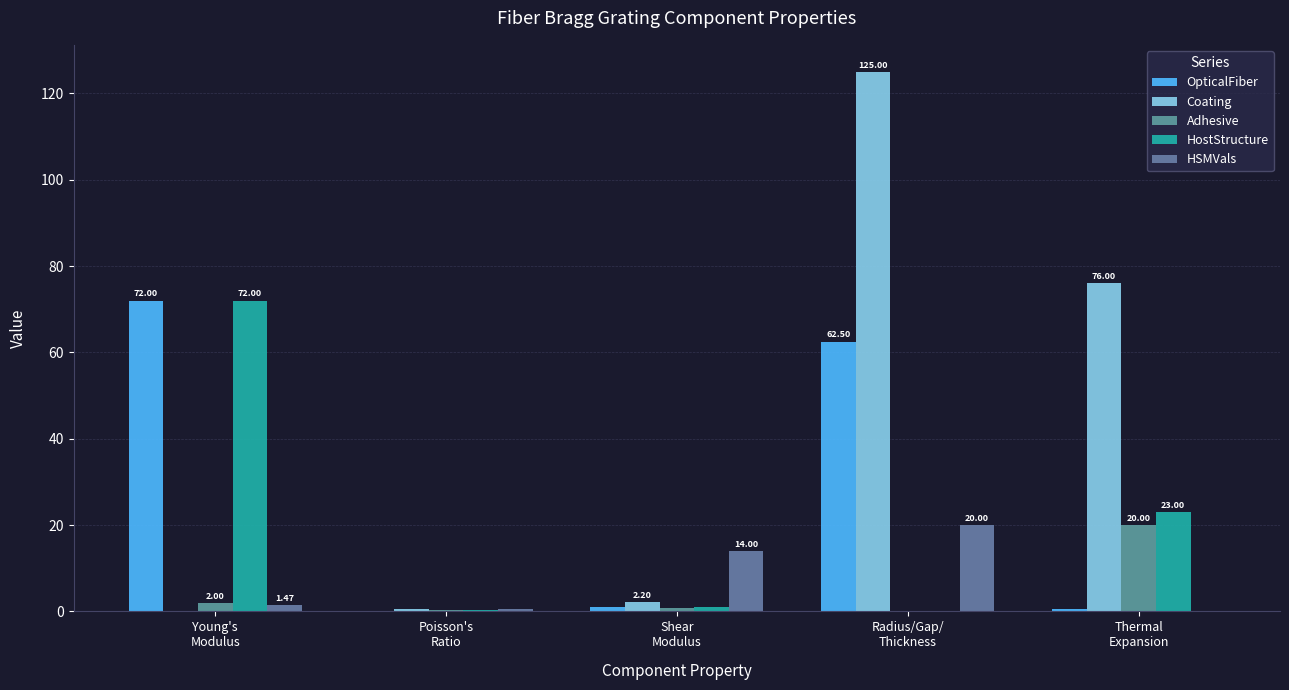

What value does the Coating series have at Poisson's
Ratio?

0.5